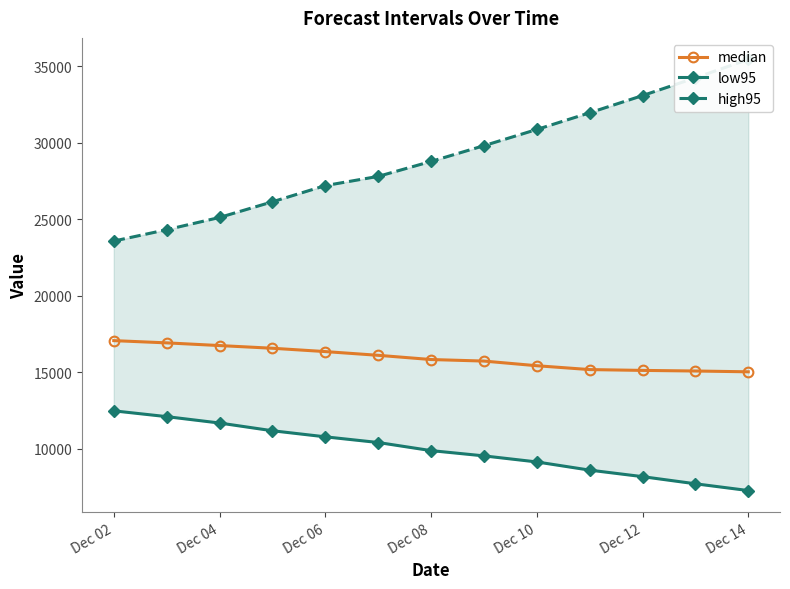

Is it true that median equals 6221.4 at Dec 14?

False